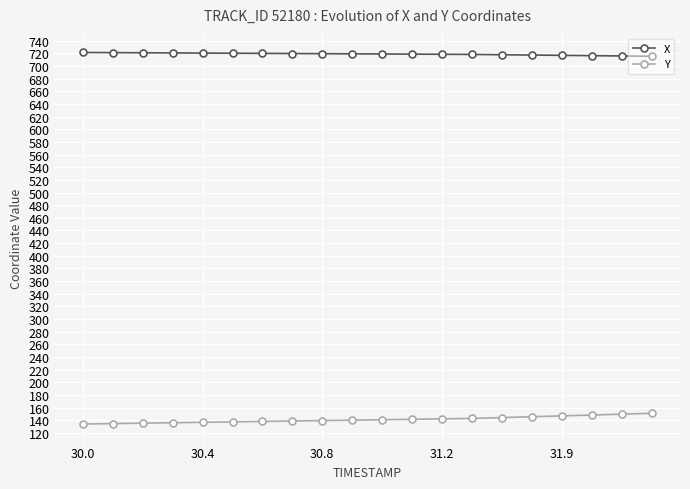

List the series in order of their overall mean, highest first.

X, Y